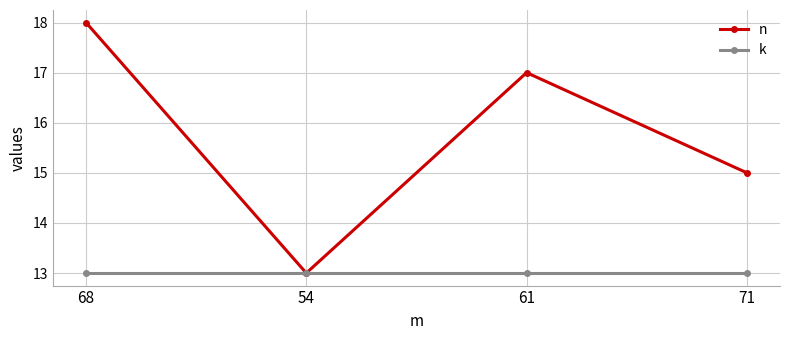

Rank the series by their average value, from lowest to highest.

k, n